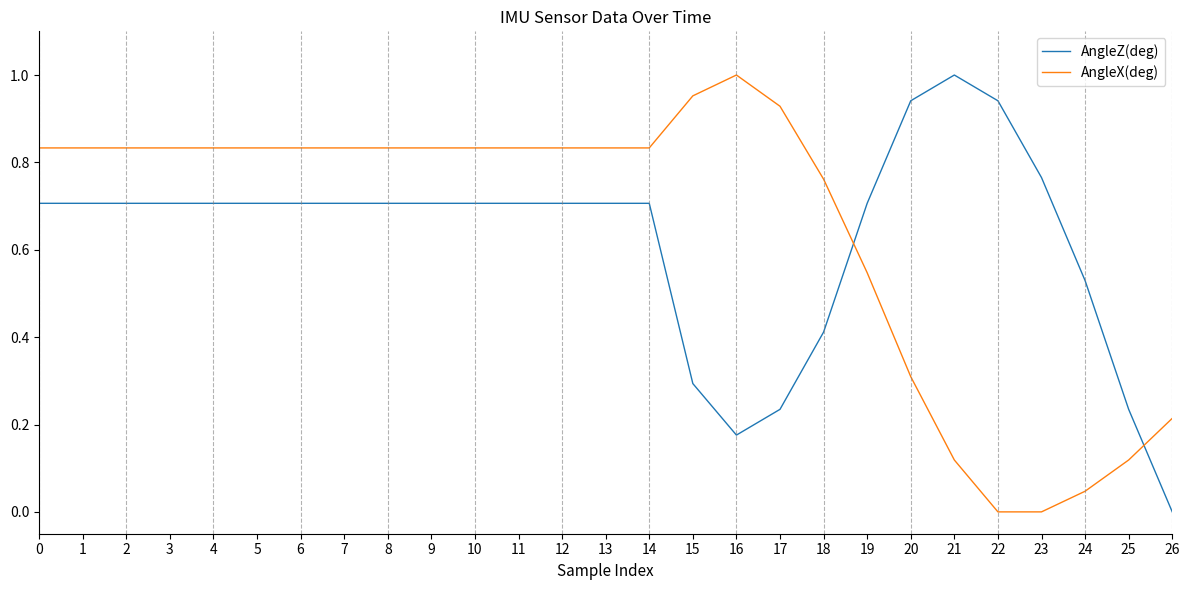

True or false: AngleZ(deg) and AngleX(deg) cross at least once.

True